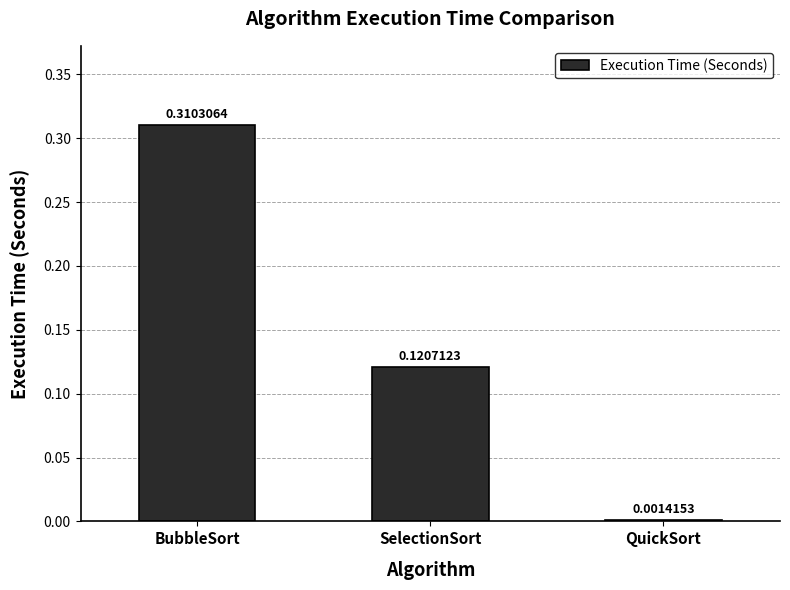

What is the sum of all values?

0.4